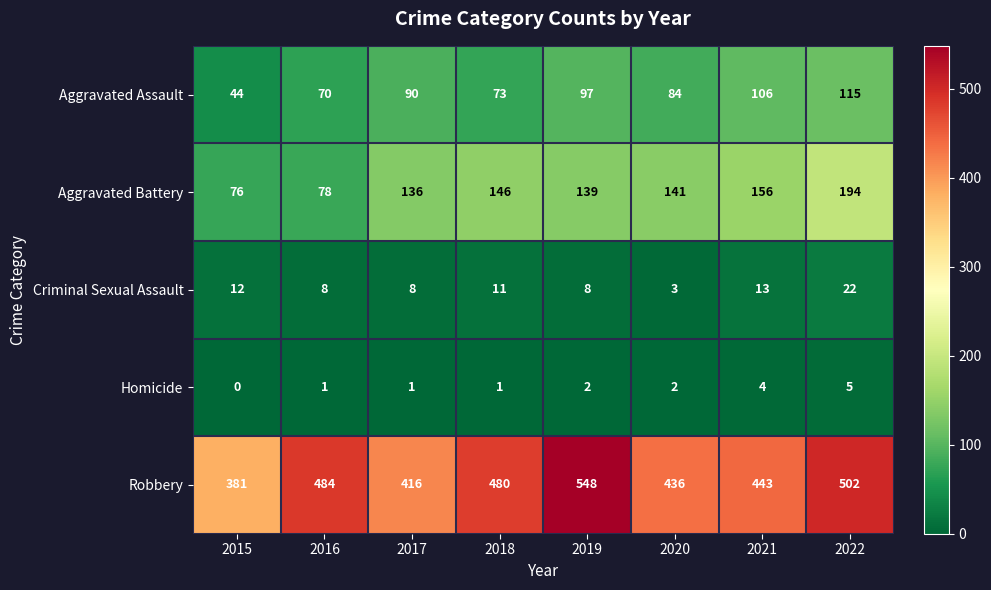

List the labels in order of Robbery value, largest first.

2019, 2022, 2016, 2018, 2021, 2020, 2017, 2015